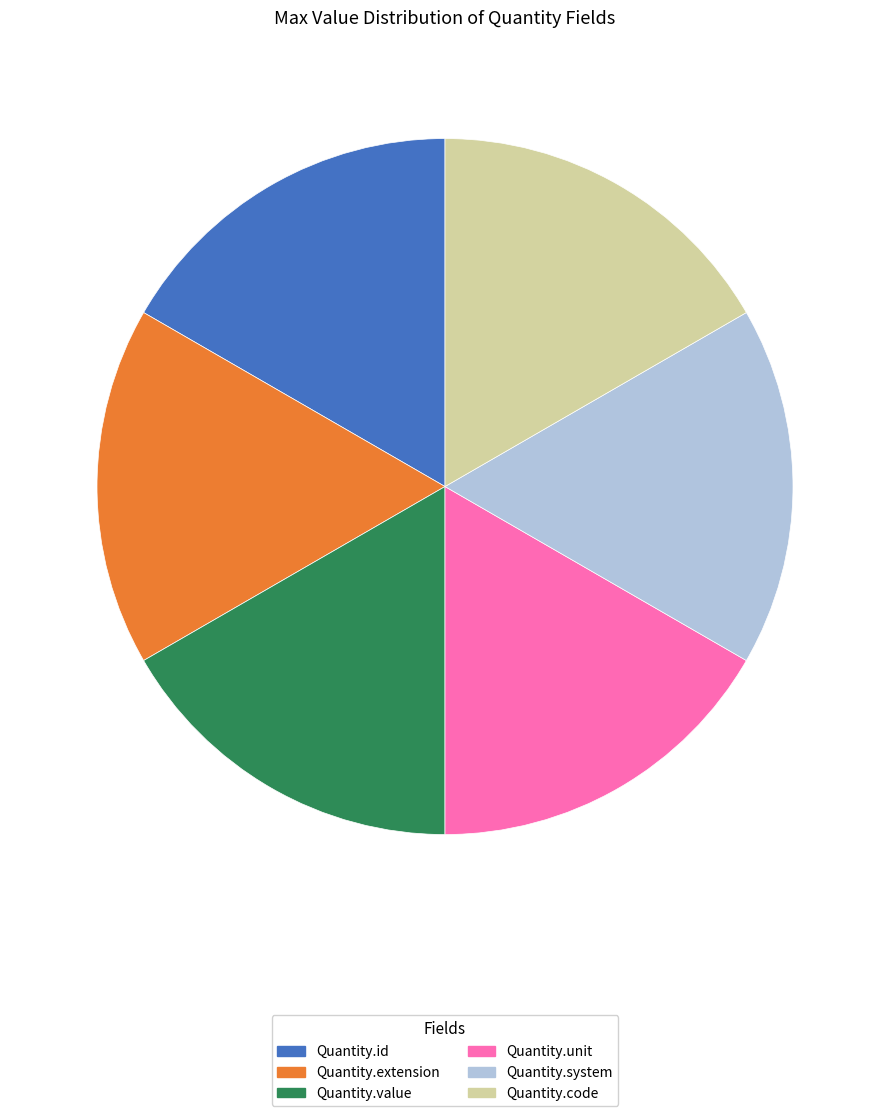

Do Quantity.unit and Quantity.code together represent more than half of the pie?

No